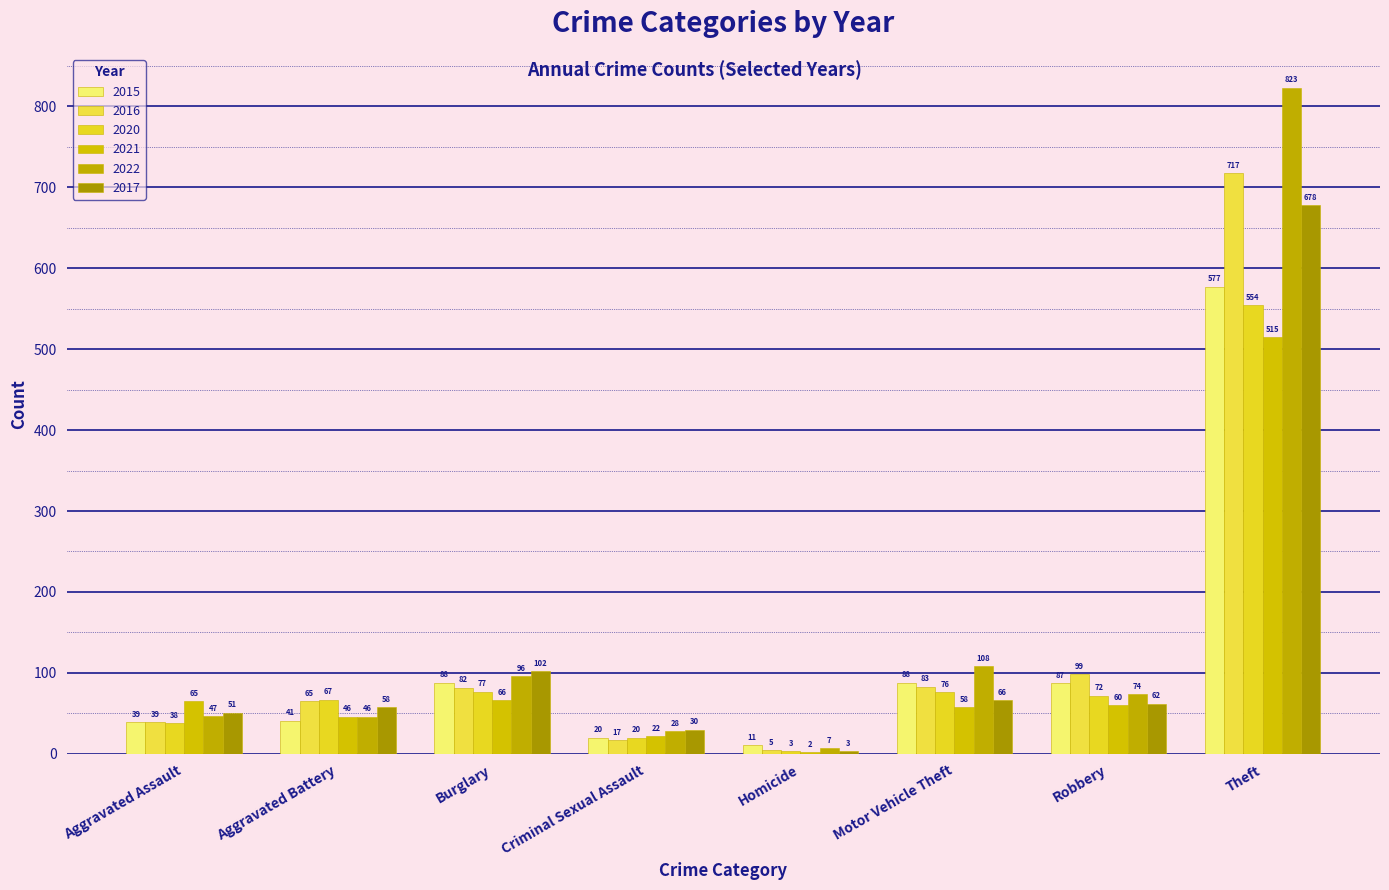

At which category is the sum across all series the highest?

Theft